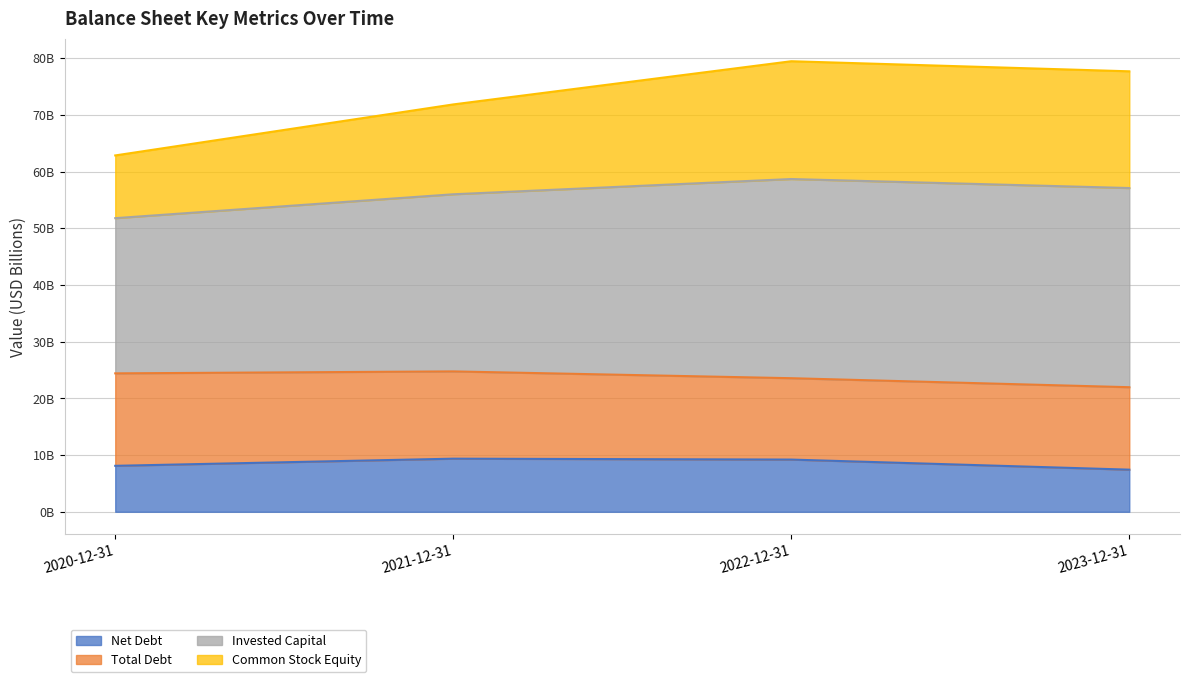

Is the value of Net Debt at 2021-12-31 greater than the value of Total Debt at 2023-12-31?

No